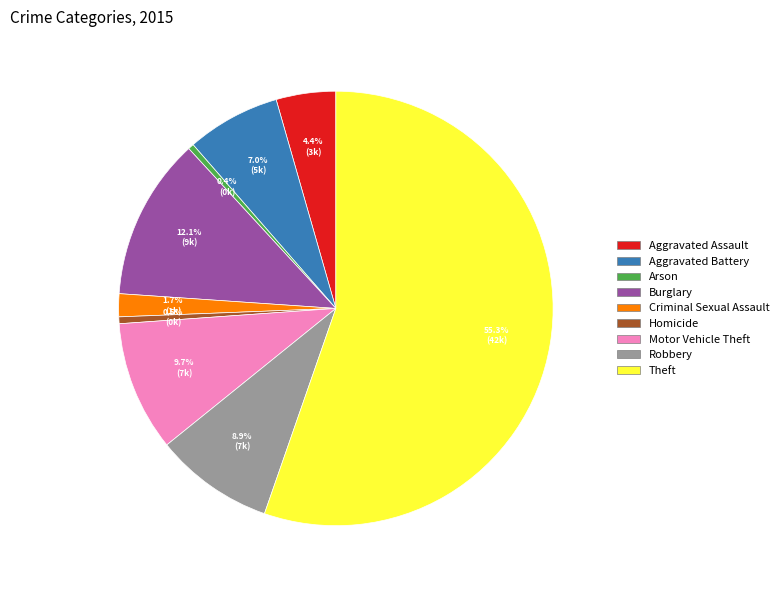

What is the ratio of the value at Aggravated Assault to the value at Motor Vehicle Theft?

0.5